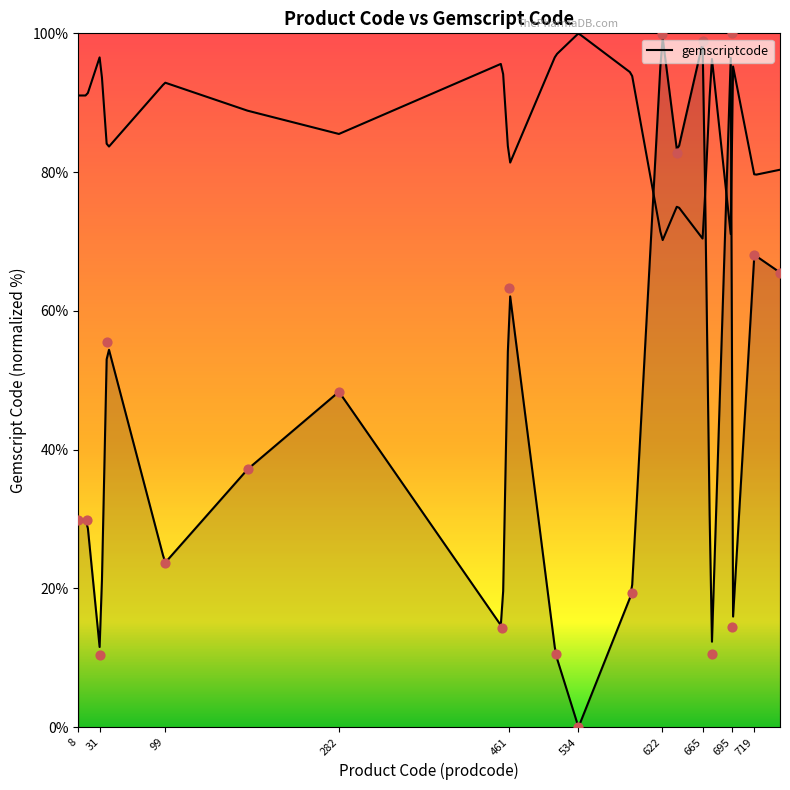

What is the change in value from 534 to 696?

+14.5